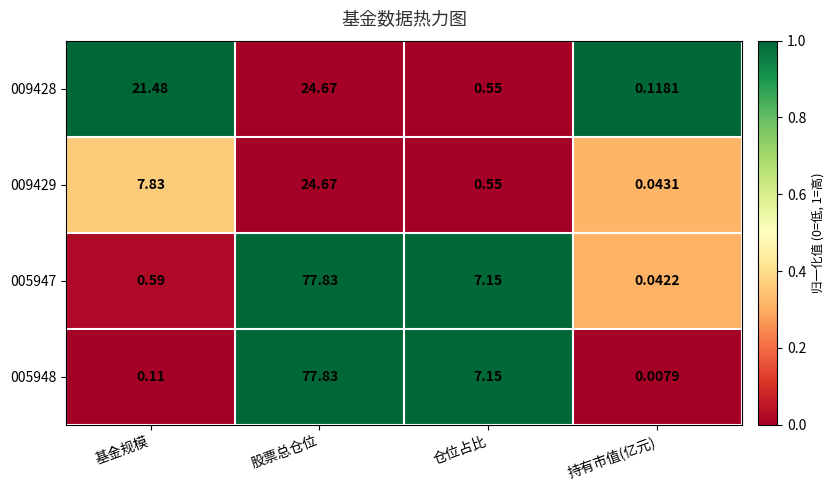

Is the value of 009428 at 基金规模 greater than the value of 005948 at 持有市值(亿元)?

Yes